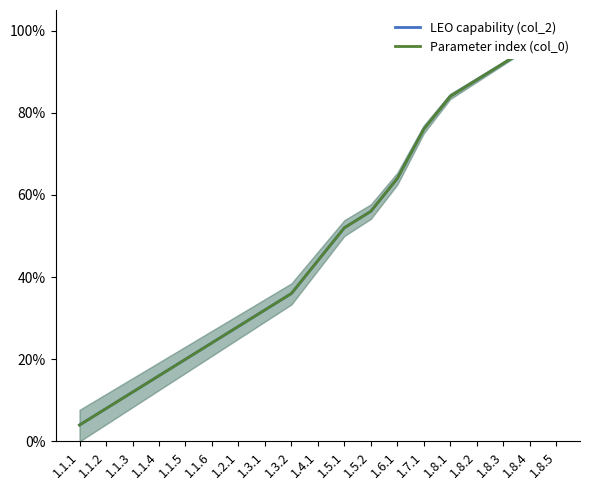

True or false: Parameter index (col_0) and LEO capability (col_2) intersect in this chart.

False